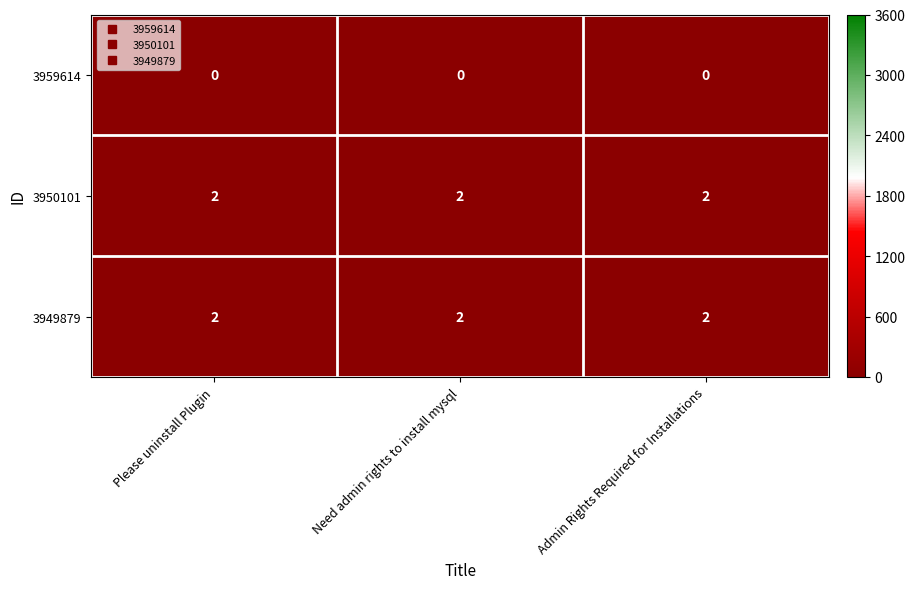

The 3950101 series shows 2 at Please uninstall Plugin. True or false?

True